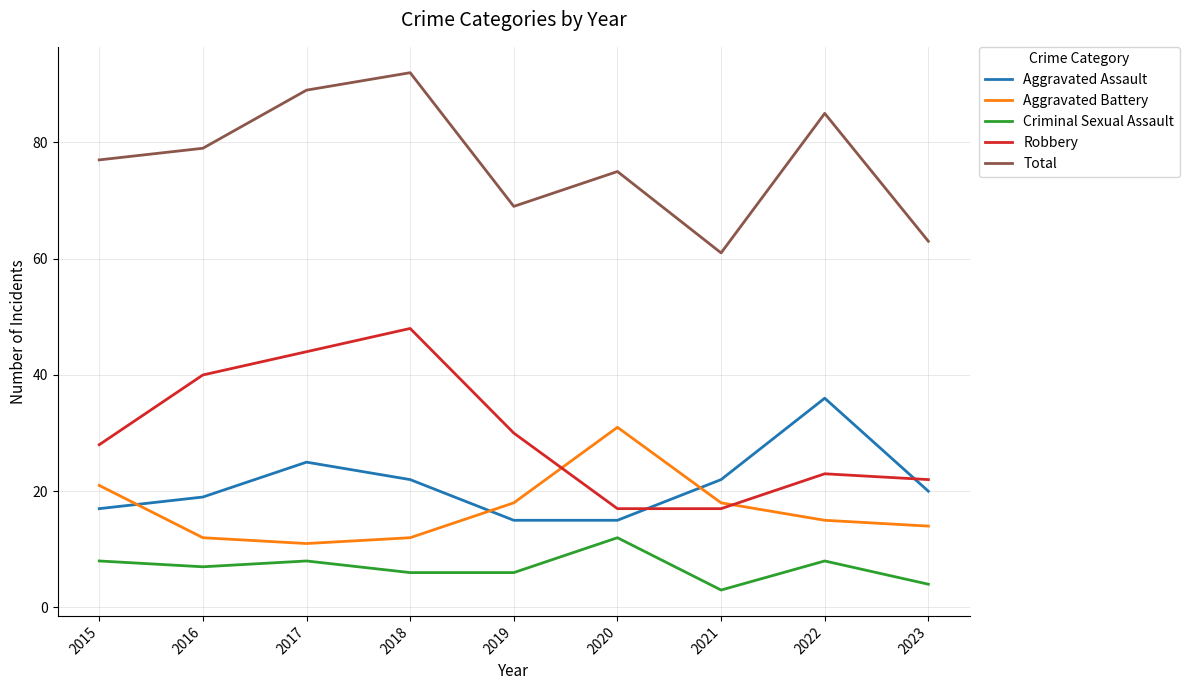

True or false: Robbery has more than 0 interior local peaks.

True